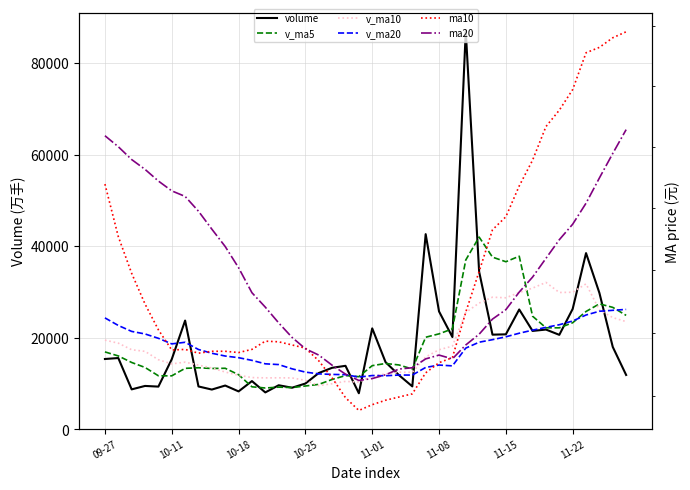

What are all the series names shown in the legend?

volume, v_ma5, v_ma10, v_ma20, ma10, ma20